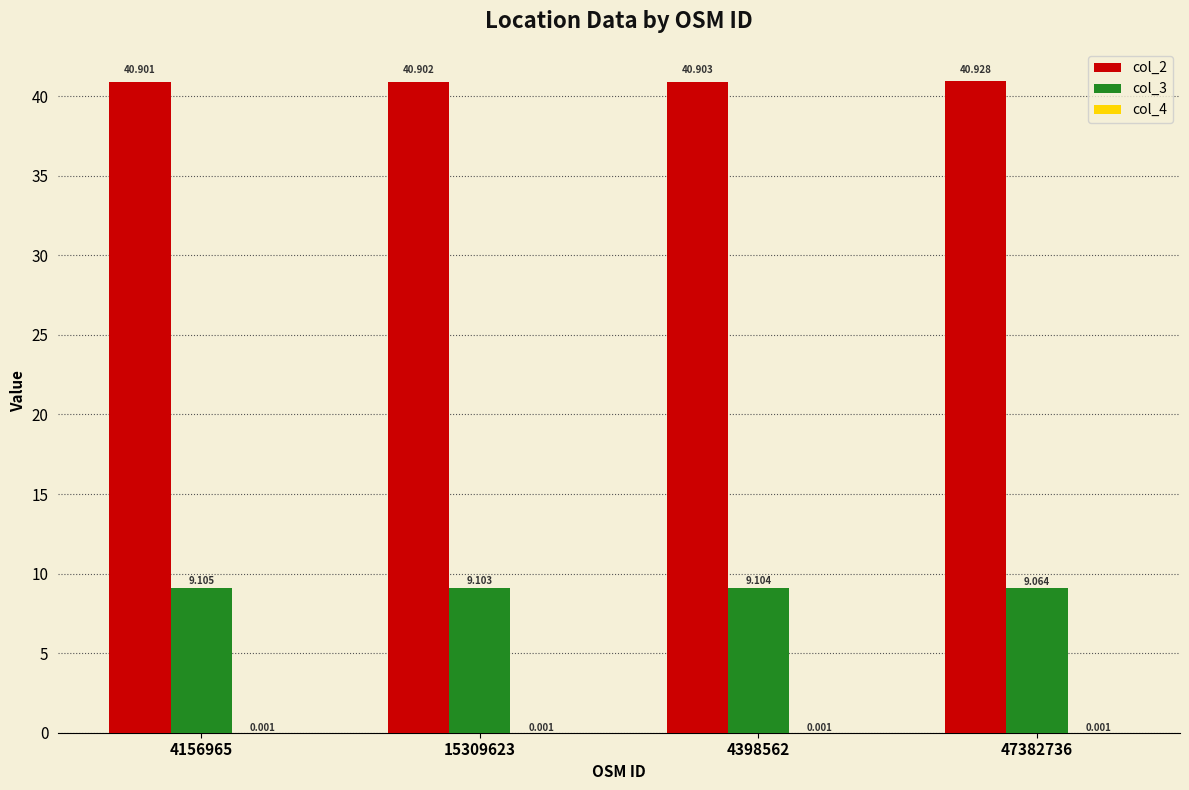

Are the bars grouped side by side (vs. stacked)?

Yes